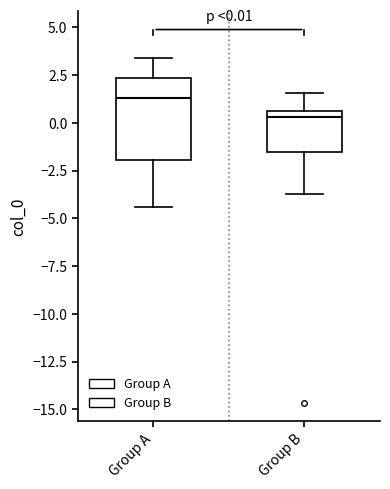

Comparing the boxes themselves (not the whiskers), which one is the tallest?

Group A